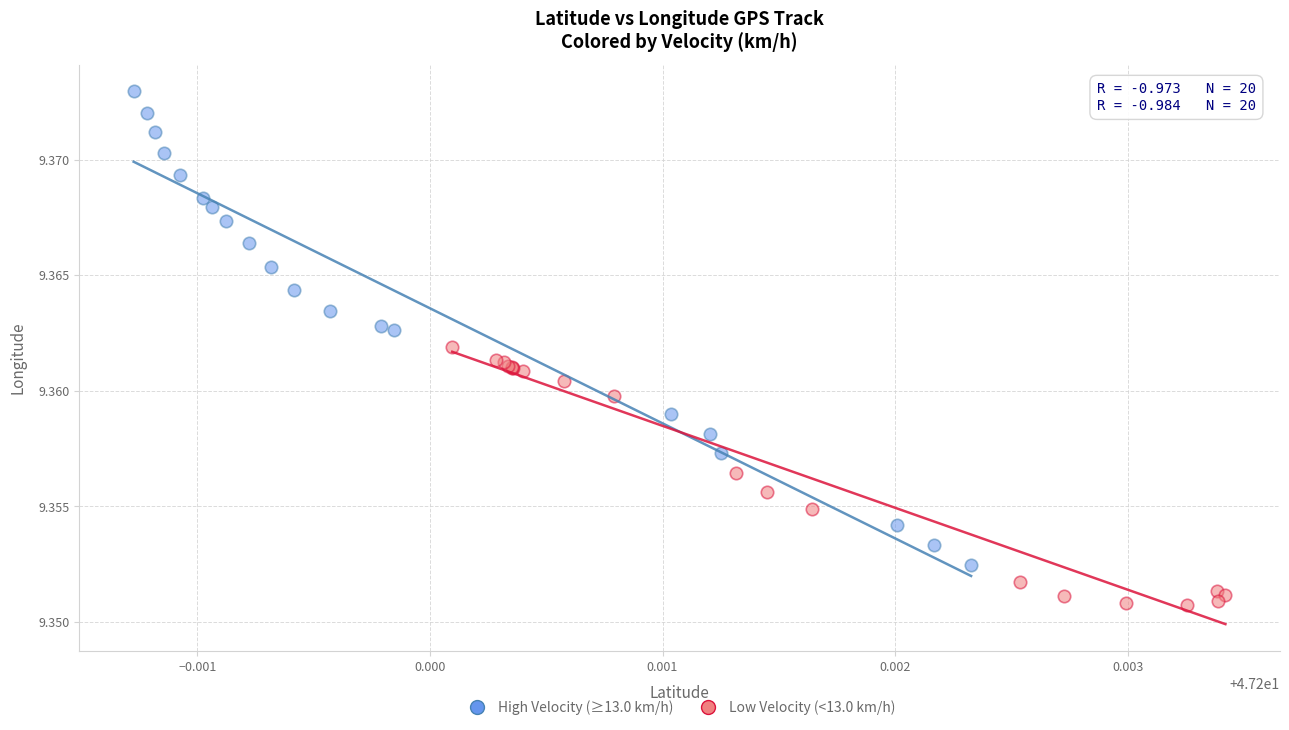

Which series contains the lowest Y value?

Low Velocity (<13.0 km/h)